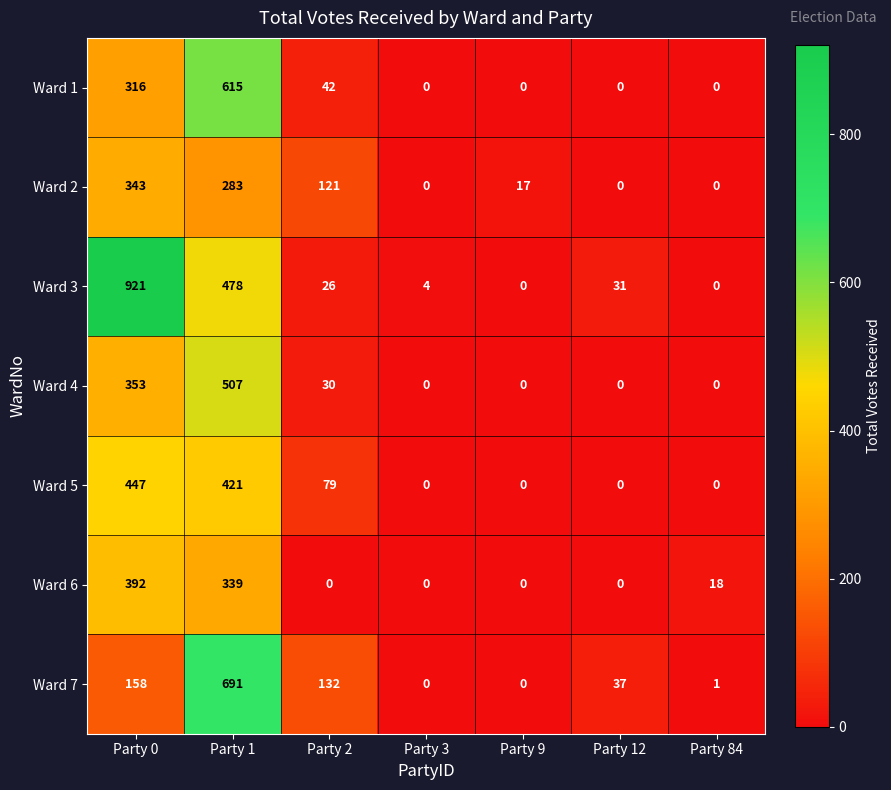

Where is Ward 5 nearest to the value 223?

Party 2